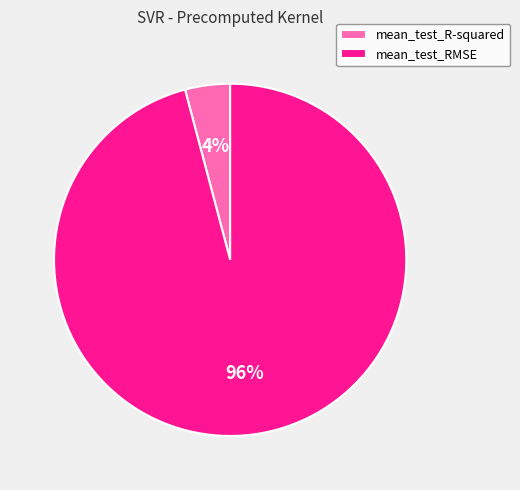

Rank the categories by value from highest to lowest.

mean_test_RMSE, mean_test_R-squared